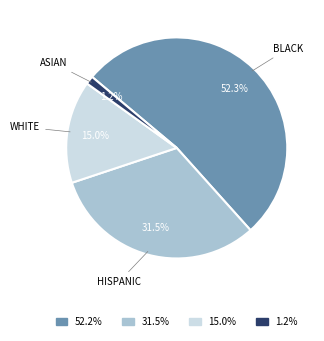

Between 31.5% and 52.2%, which is larger?

52.2%